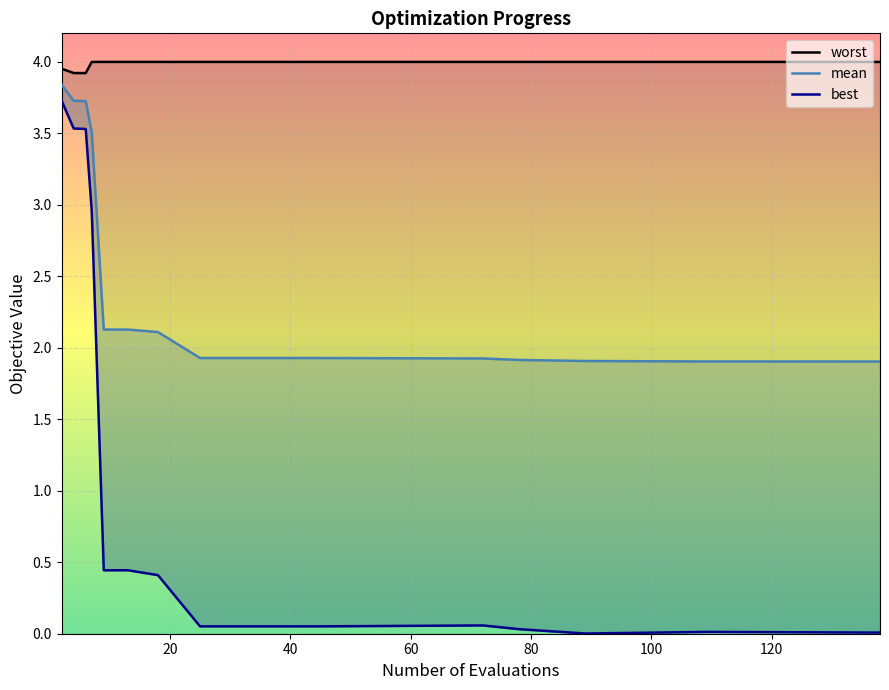

At how many categories does at least one series exceed 2?

15